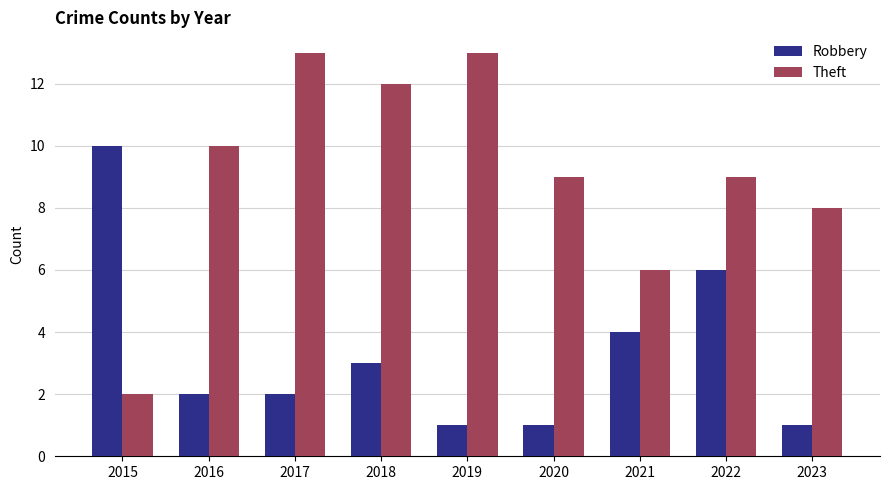

Is it true that Theft equals 4 at 2019?

False